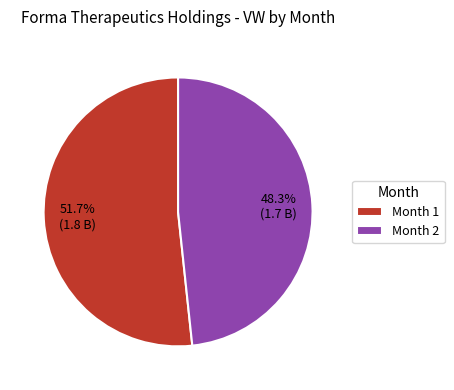

Is there a majority slice in this chart?

Yes